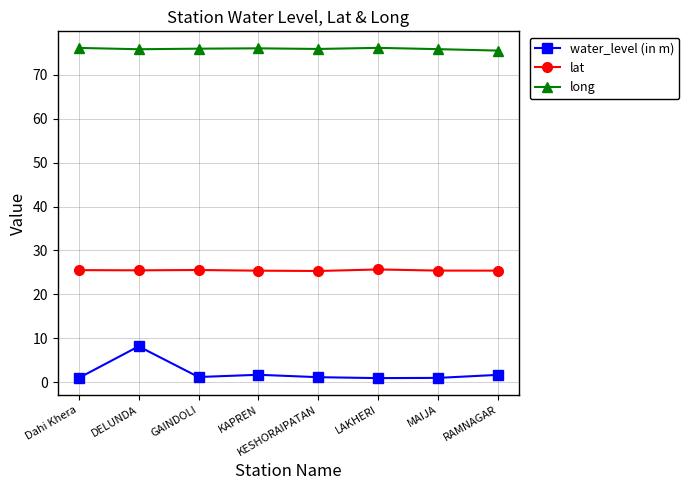

What is the average value of the water_level (in m) series?

2.1